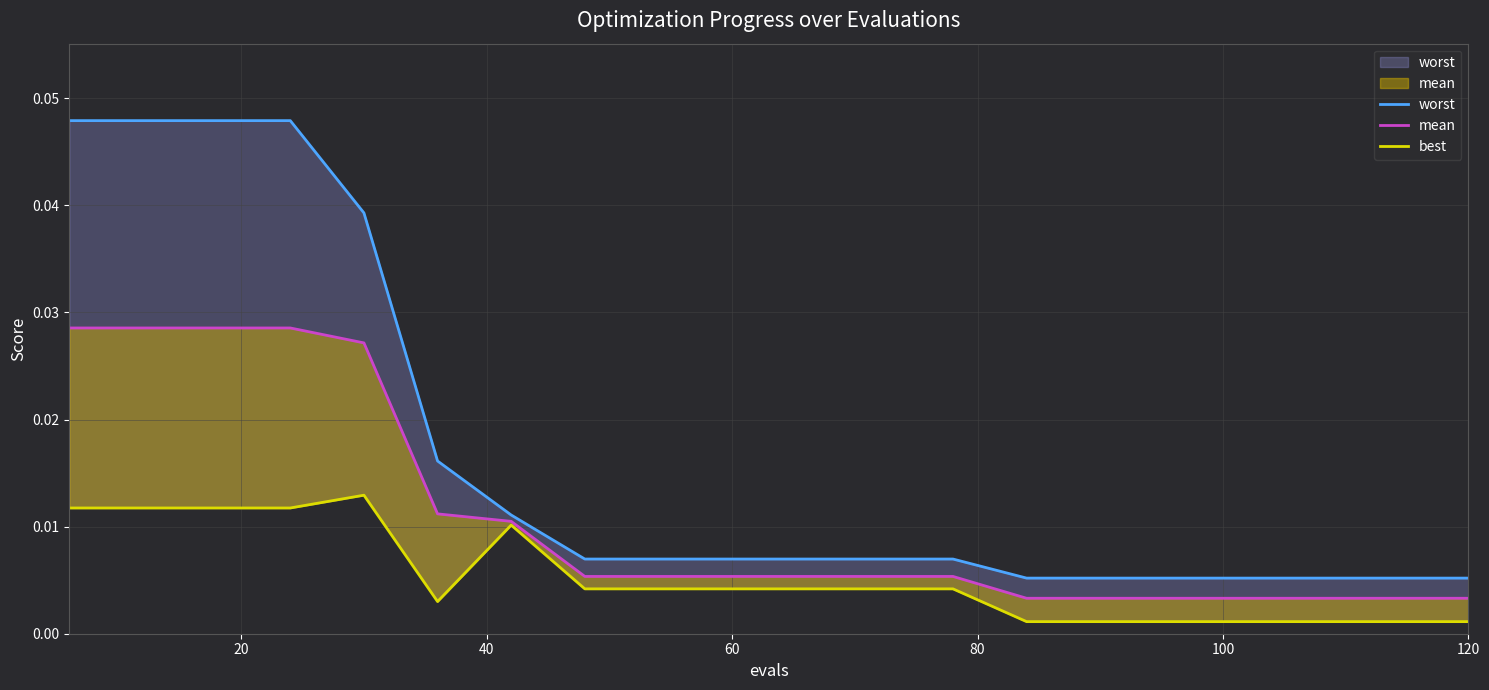

True or false: mean and worst cross at least once.

False